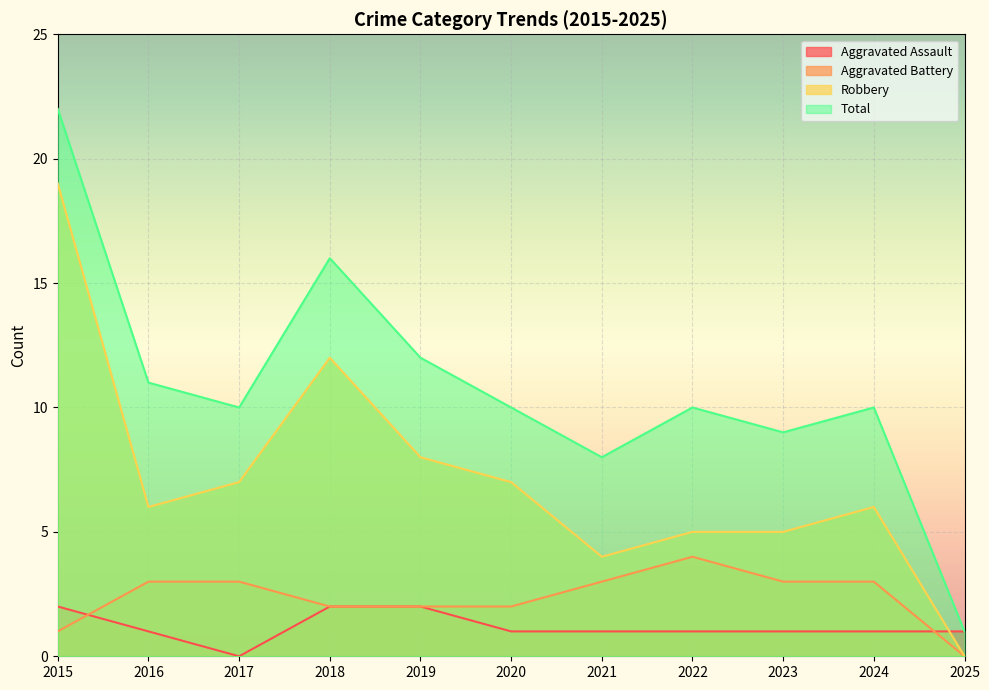

What is the spread (max minus min) of values at 2023?

8